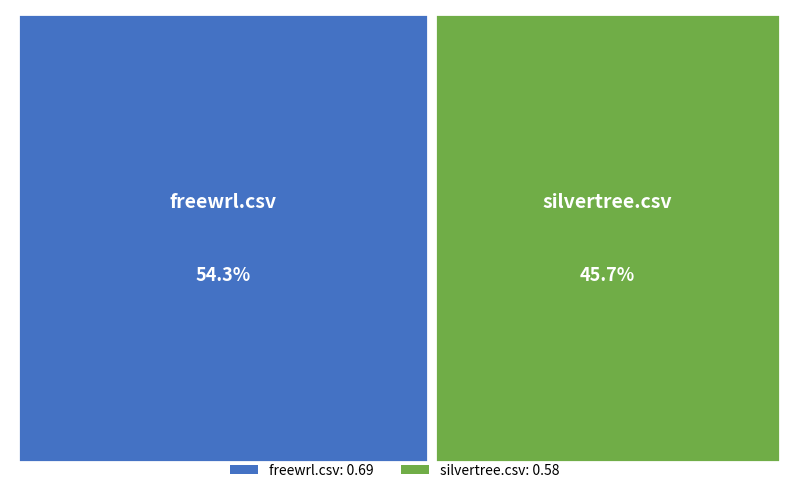

How many segments does this pie chart have?

2